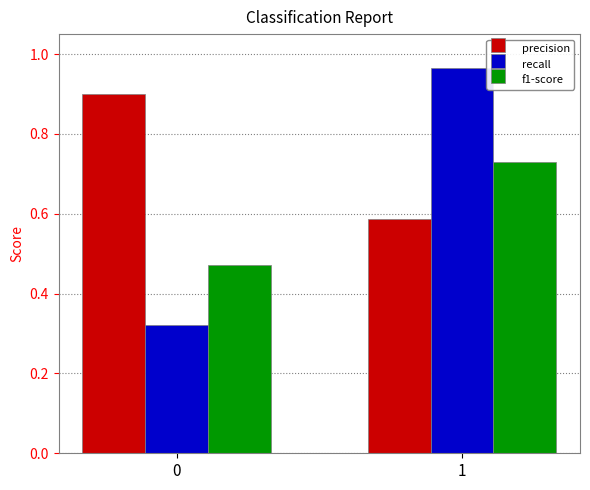

Is it true that precision equals 0.9 at 0?

True